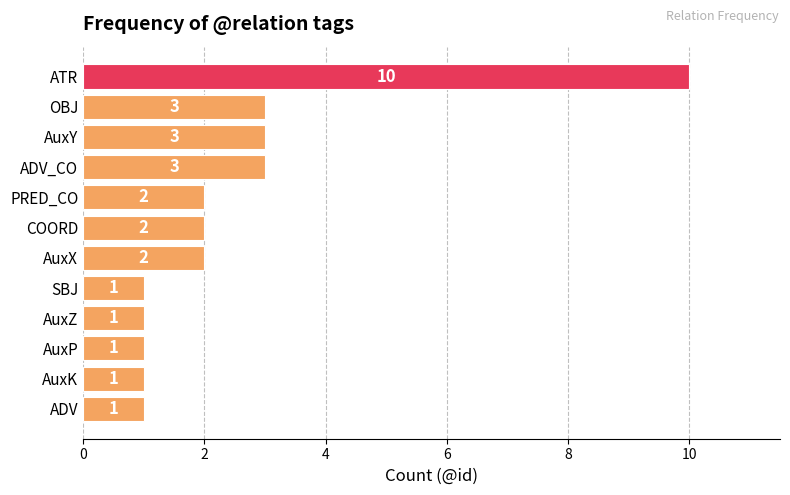

How many data points are less than 2?

5